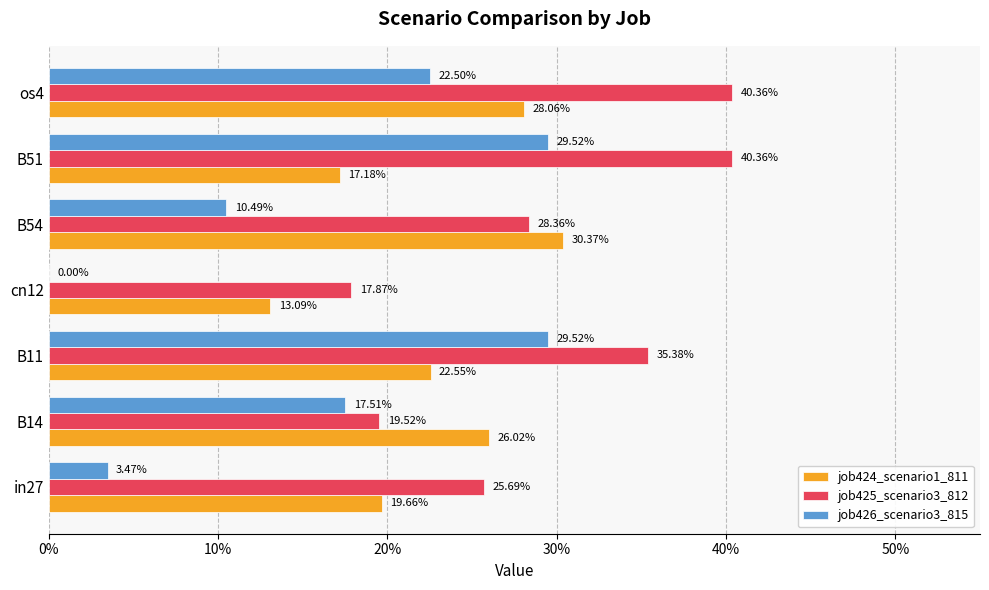

What are all the series names shown in the legend?

job424_scenario1_811, job425_scenario3_812, job426_scenario3_815